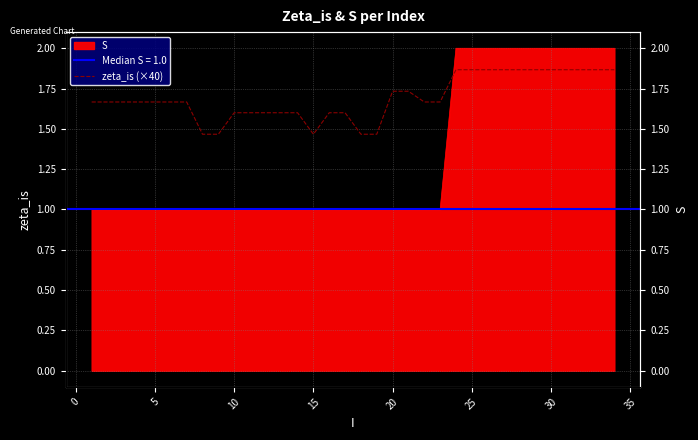

Reading left to right, list all the values displayed in this chart.

1.7	1.7	1.7	1.7	1.7	1.7	1.7	1.5	1.5	1.6	1.6	1.6	1.6	1.6	1.5	1.6	1.6	1.5	1.5	1.7	1.7	1.7	1.7	1.9	1.9	1.9	1.9	1.9	1.9	1.9	1.9	1.9	1.9	1.9